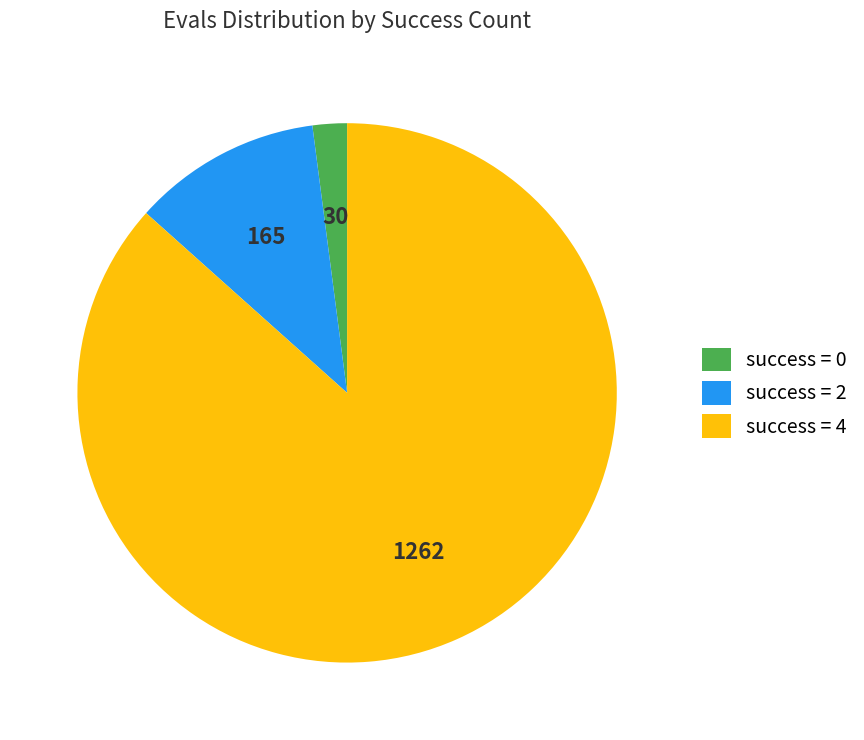

Which has a higher value, success = 0 or success = 4?

success = 4